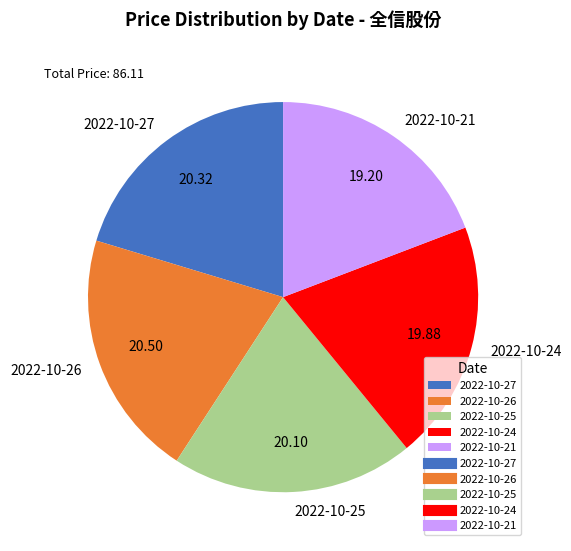

Approximately how many times larger is the value at 2022-10-24 compared to 2022-10-27?

1.0